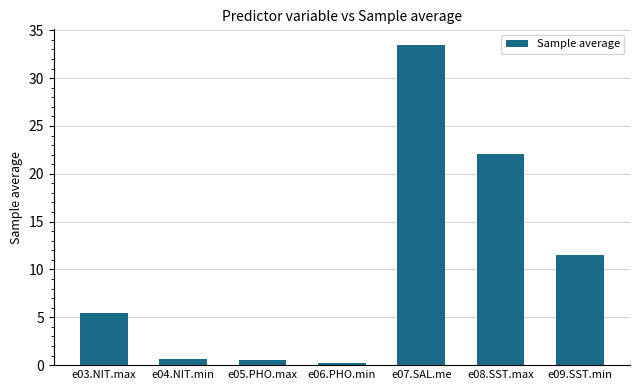

What position from the right is e03.NIT.max?

7